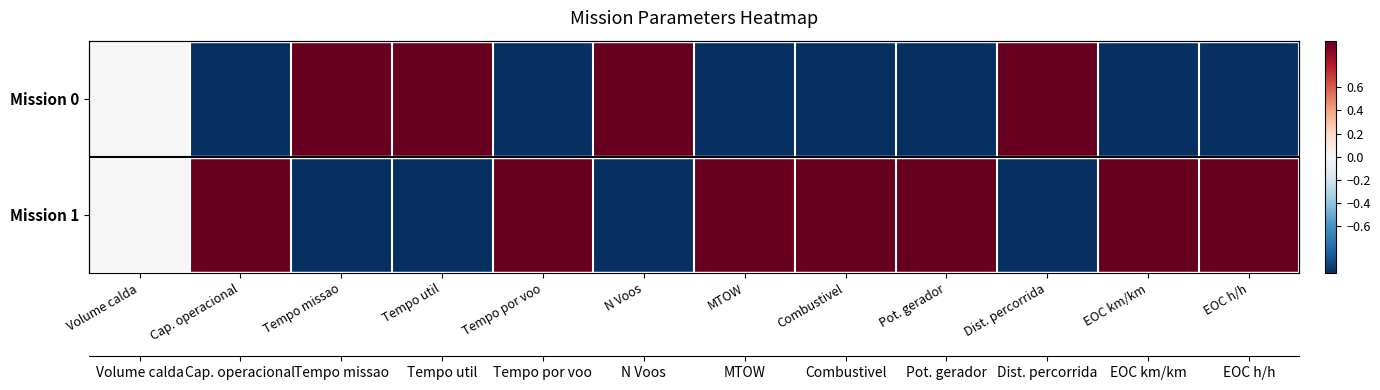

Between Tempo util and N Voos, which series saw the biggest shift?

Mission 0